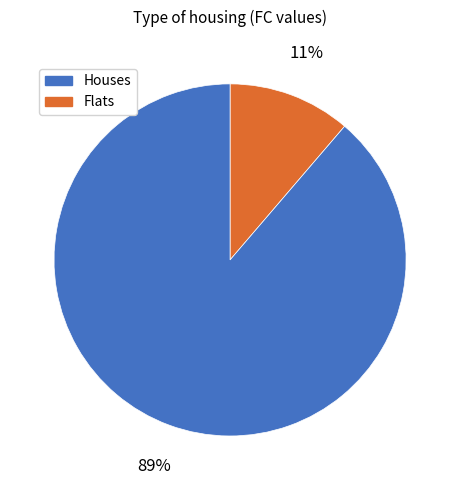

To the nearest percent, what is the average slice percentage?

50%